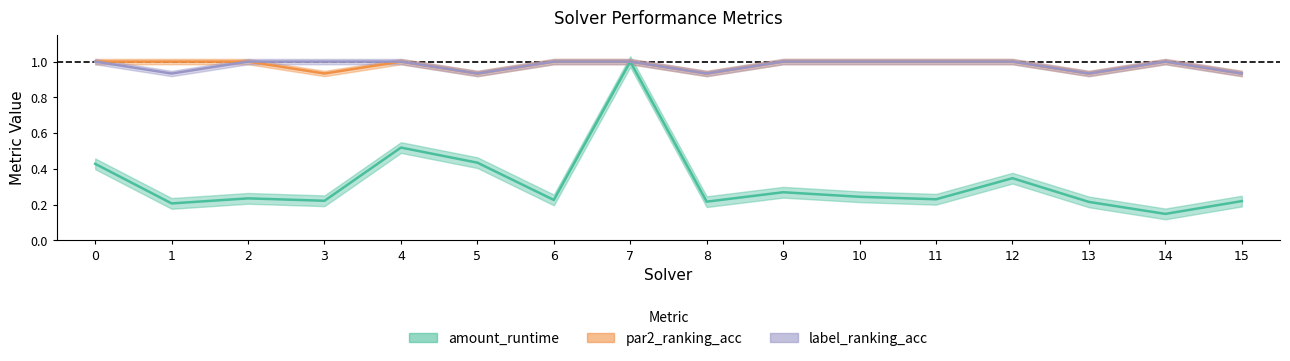

At which label is label_ranking_acc closest to 0?

1